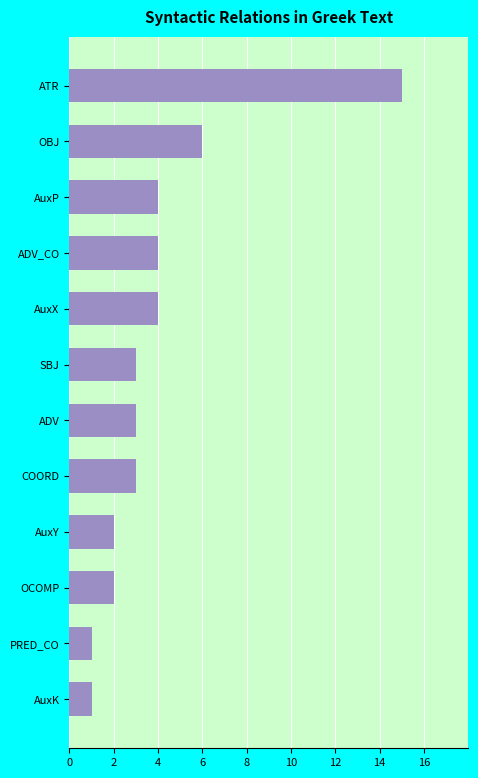

Reading top to bottom, transcribe all the data shown in this chart.

ATR=15	OBJ=6	AuxP=4	ADV_CO=4	AuxX=4	SBJ=3	ADV=3	COORD=3	AuxY=2	OCOMP=2	PRED_CO=1	AuxK=1